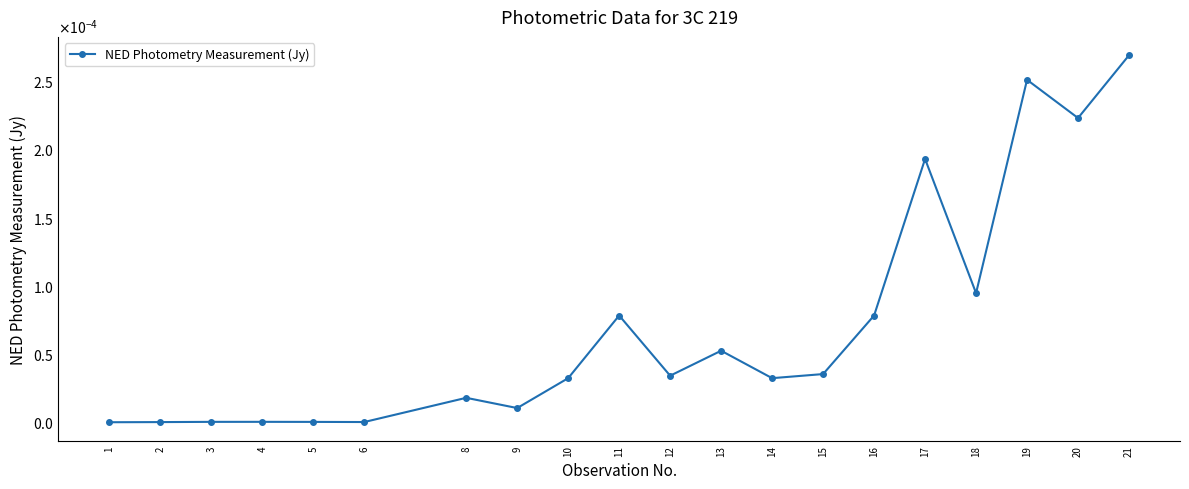

Is this an area chart (filled region under the line)?

No